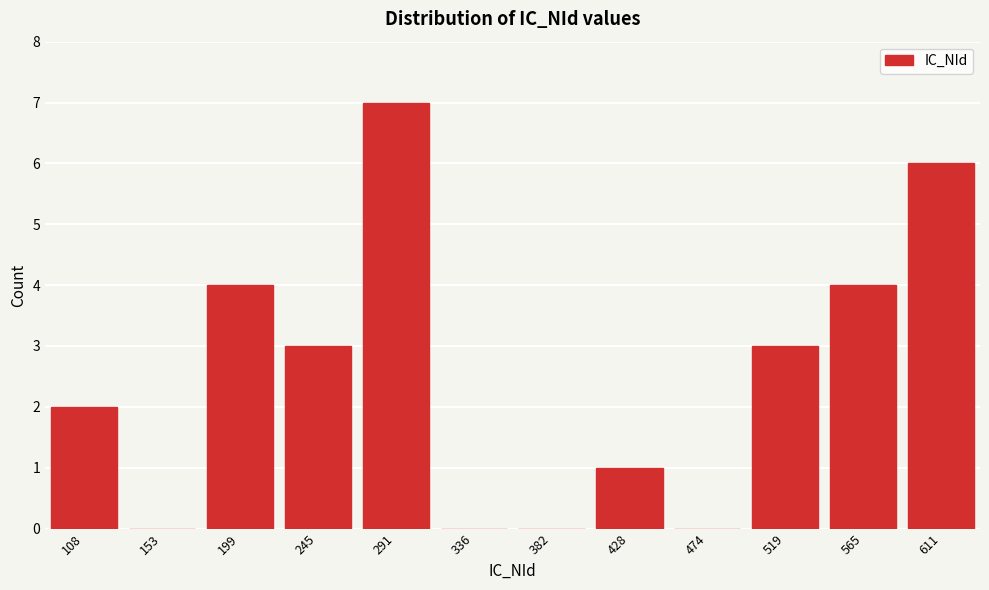

Is it true that the value at 291 is 11?

False